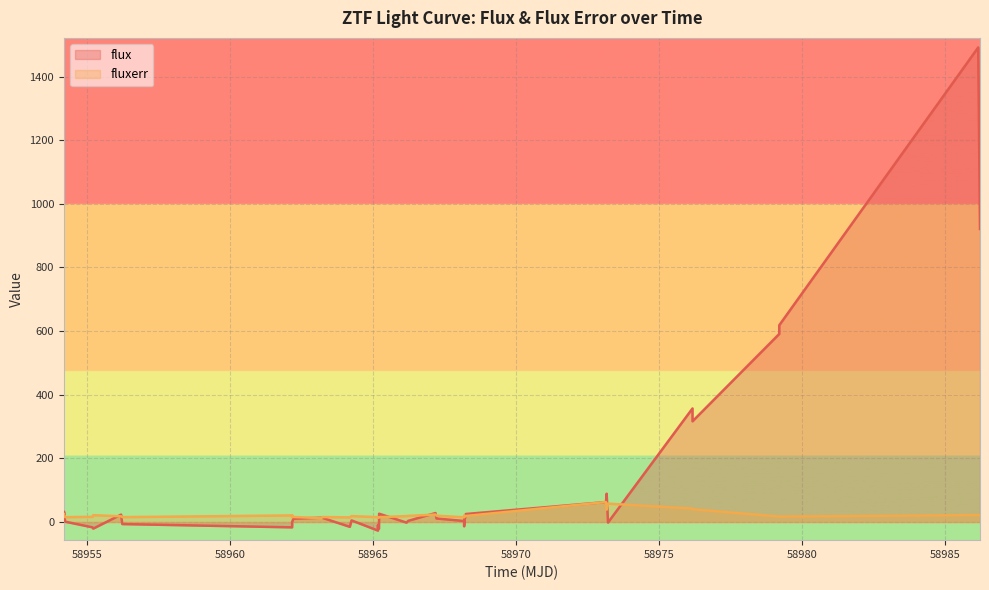

What is the difference between the maximum and second lowest values in the flux series?

1512.1